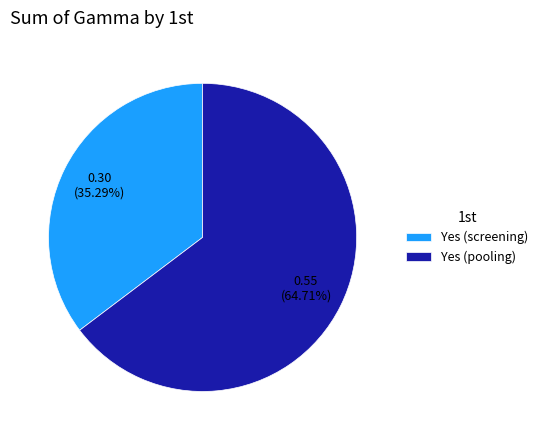

To the nearest percent, what is the average slice percentage?

50%